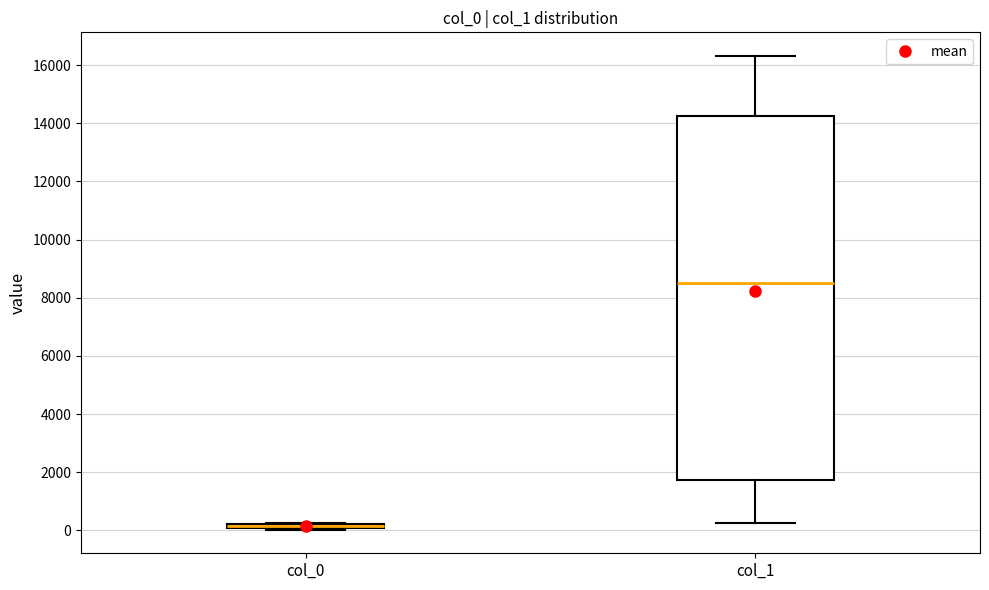

Where is the lower edge of the box for col_1 on the y-axis? The values are not printed on the chart, so give them approximately, as read against the axis.

1800